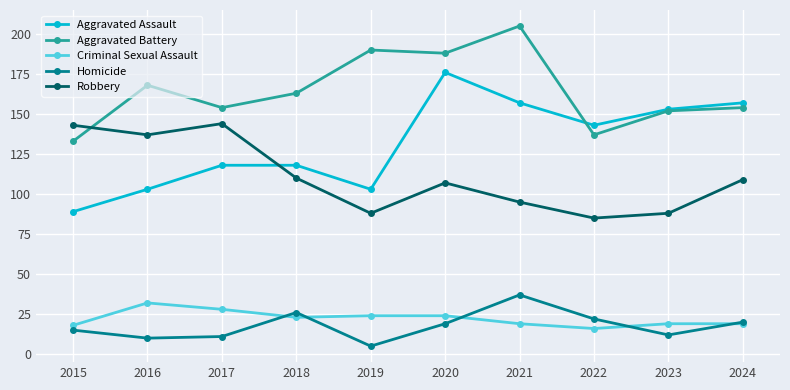

What is the difference between the highest and lowest values at 2020?

169